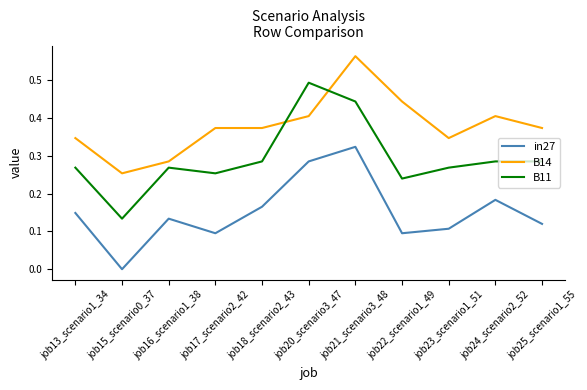

Where is the first local maximum for in27?

job16_scenario1_38